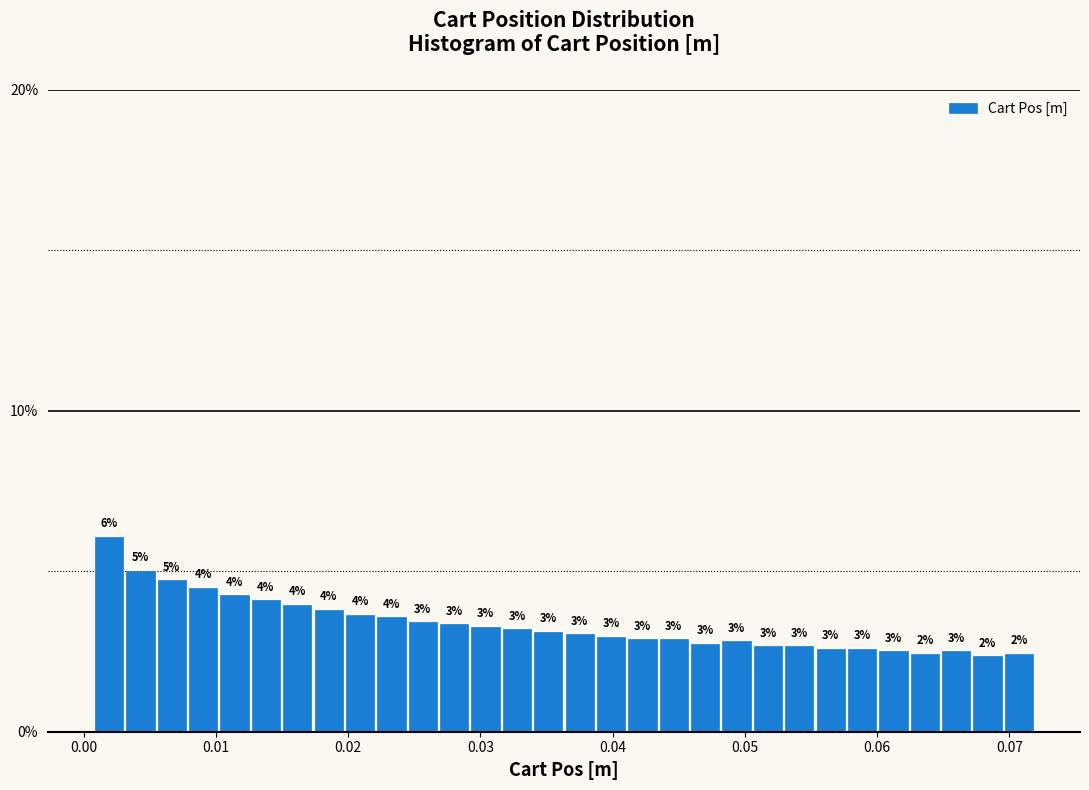

Around what value on the x-axis is the tallest bar? Give the approximate position of its centre, as read against the axis.

0.002